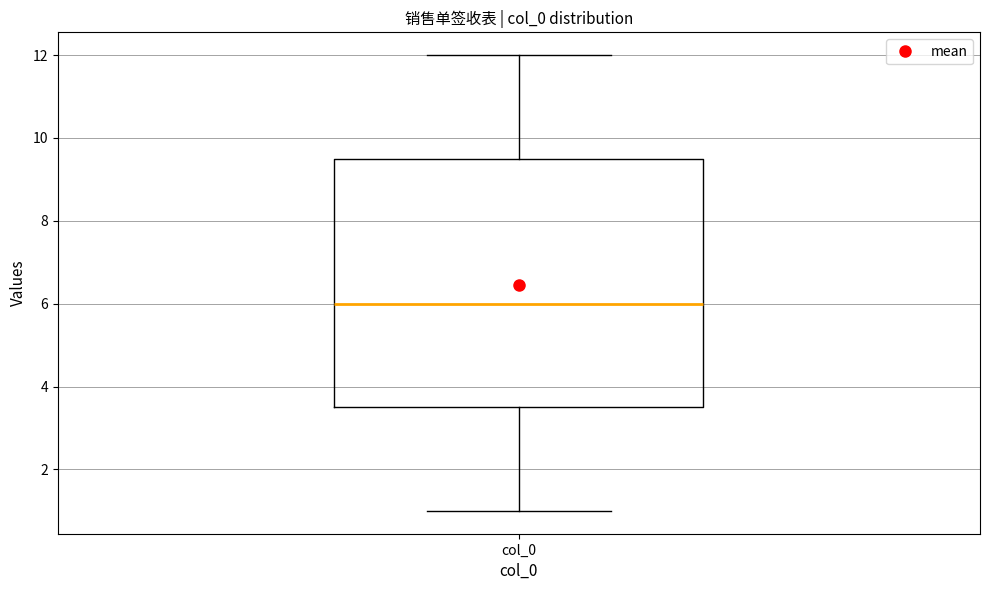

Transcribe this box plot: give where the median line is, the range the box spans, and where the two whiskers end, as read against the y-axis. The values are not printed on the chart, so give them approximately, as read against the axis.

median 6.0, box 3.6 to 9.6, whiskers 1.0 to 12.0